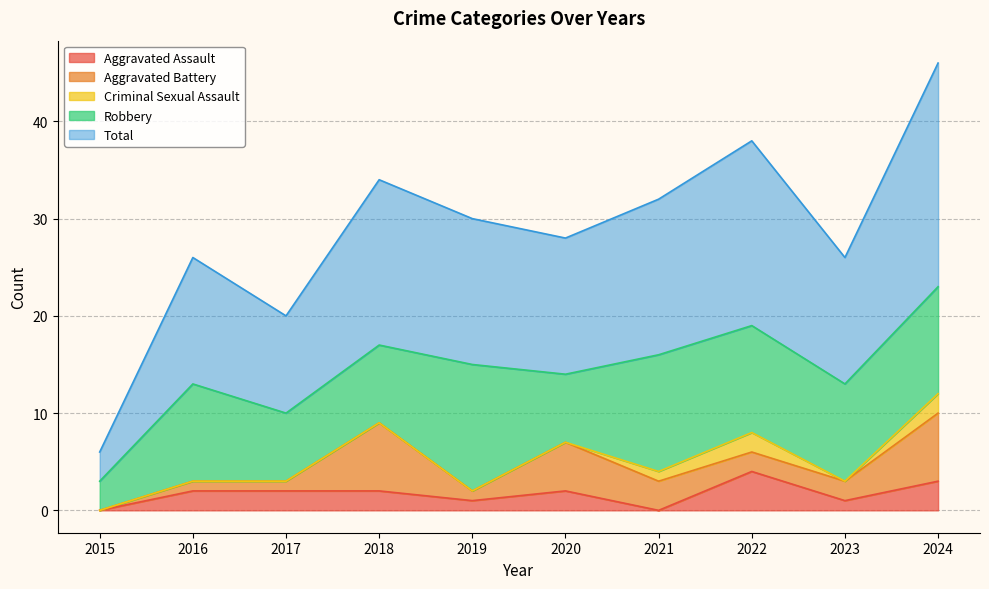

Is it true that Total equals 6 at 2018?

False